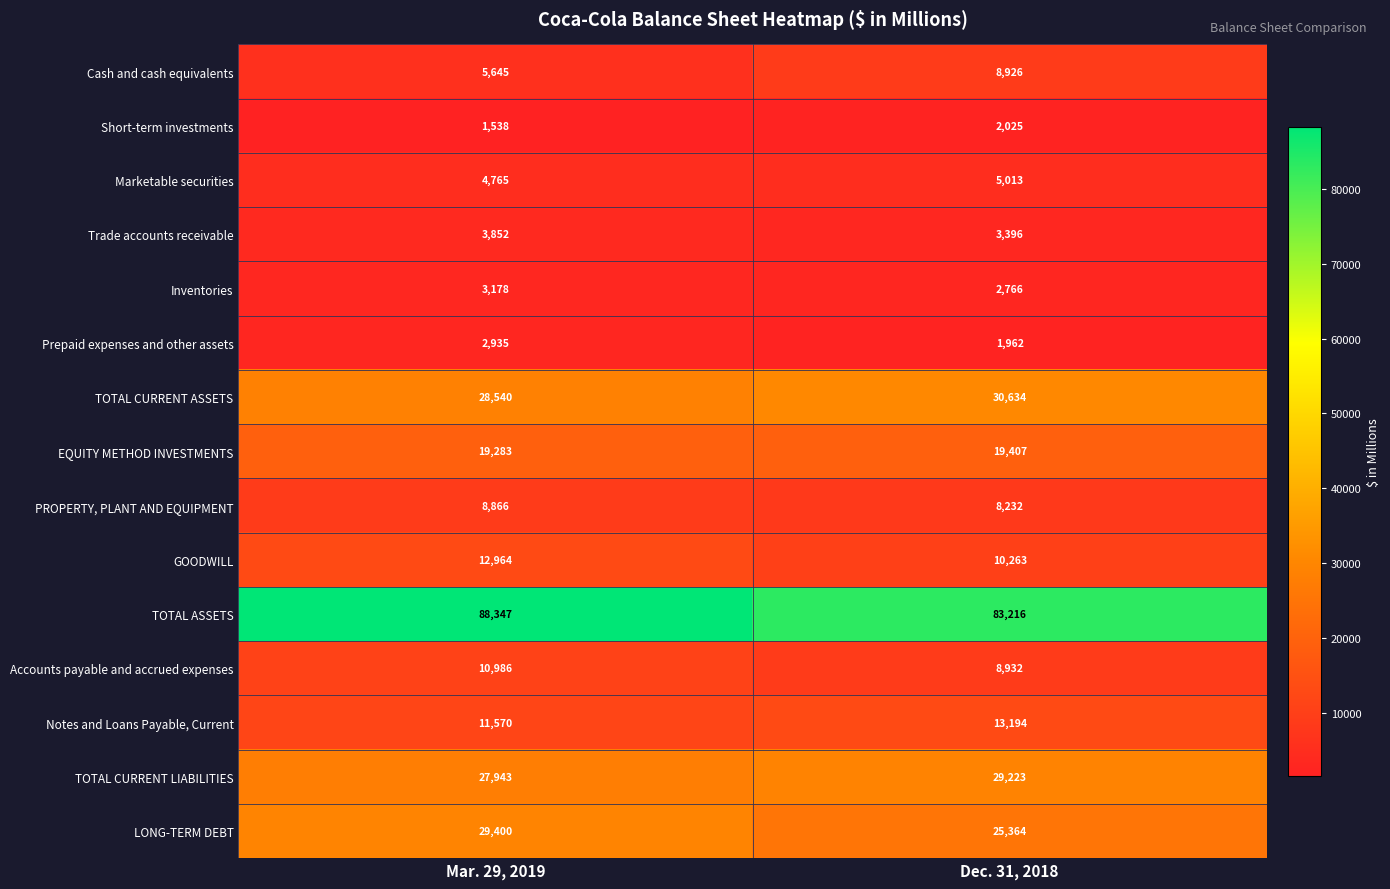

Which series has the largest range (max minus min)?

TOTAL ASSETS